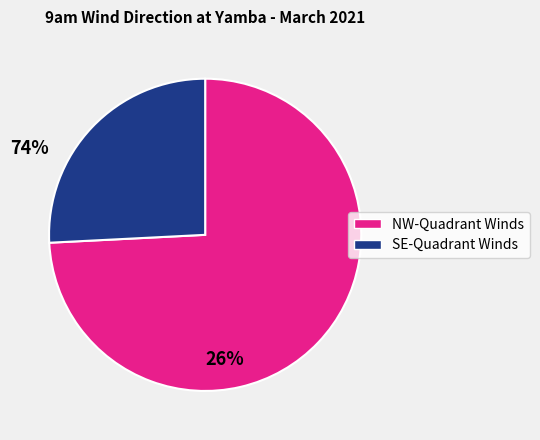

Is NW-Quadrant Winds the majority of the pie?

Yes